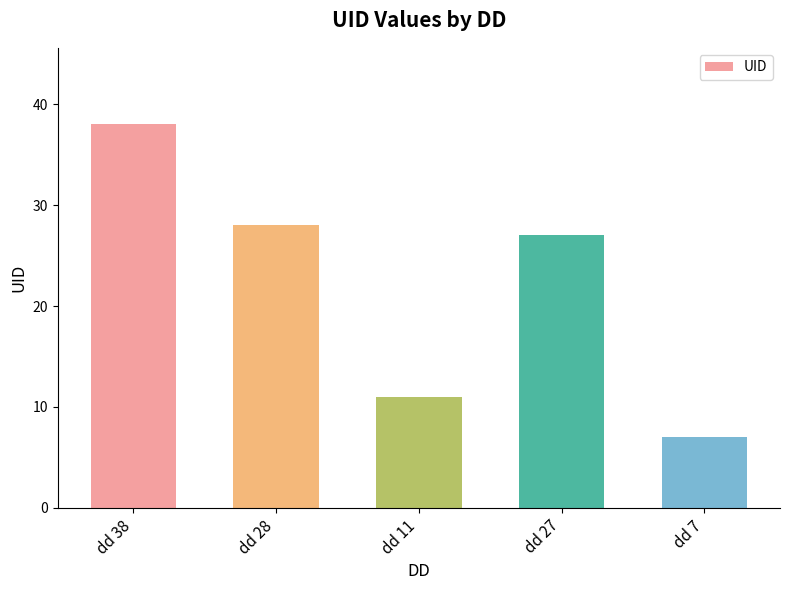

Reading right to left, what are all the values shown in this chart?

dd 7=7	dd 27=27	dd 11=11	dd 28=28	dd 38=38